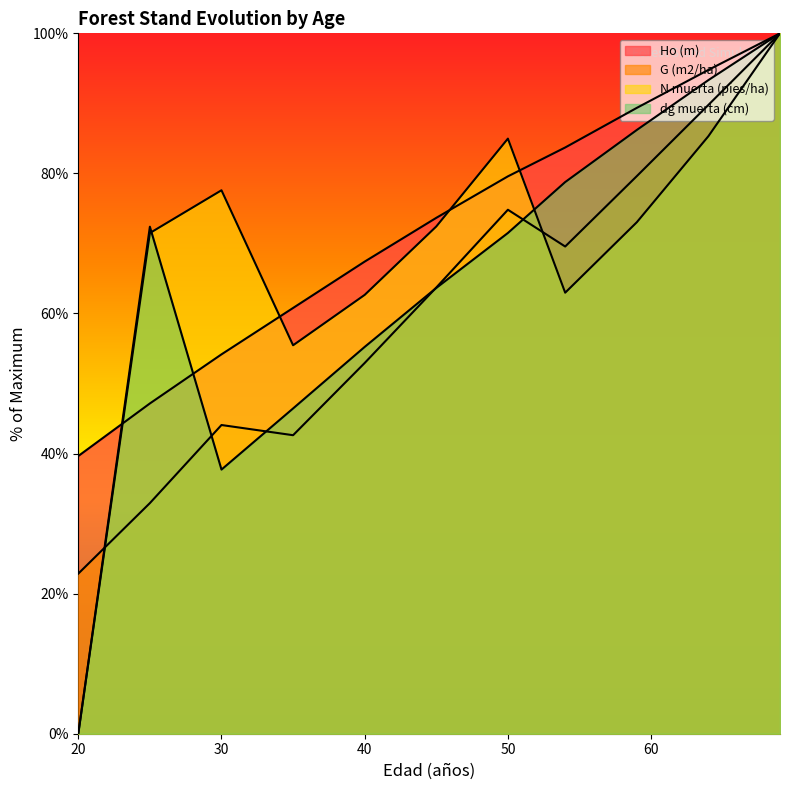

The G (m2/ha) series shows 69.6 at 54. True or false?

True